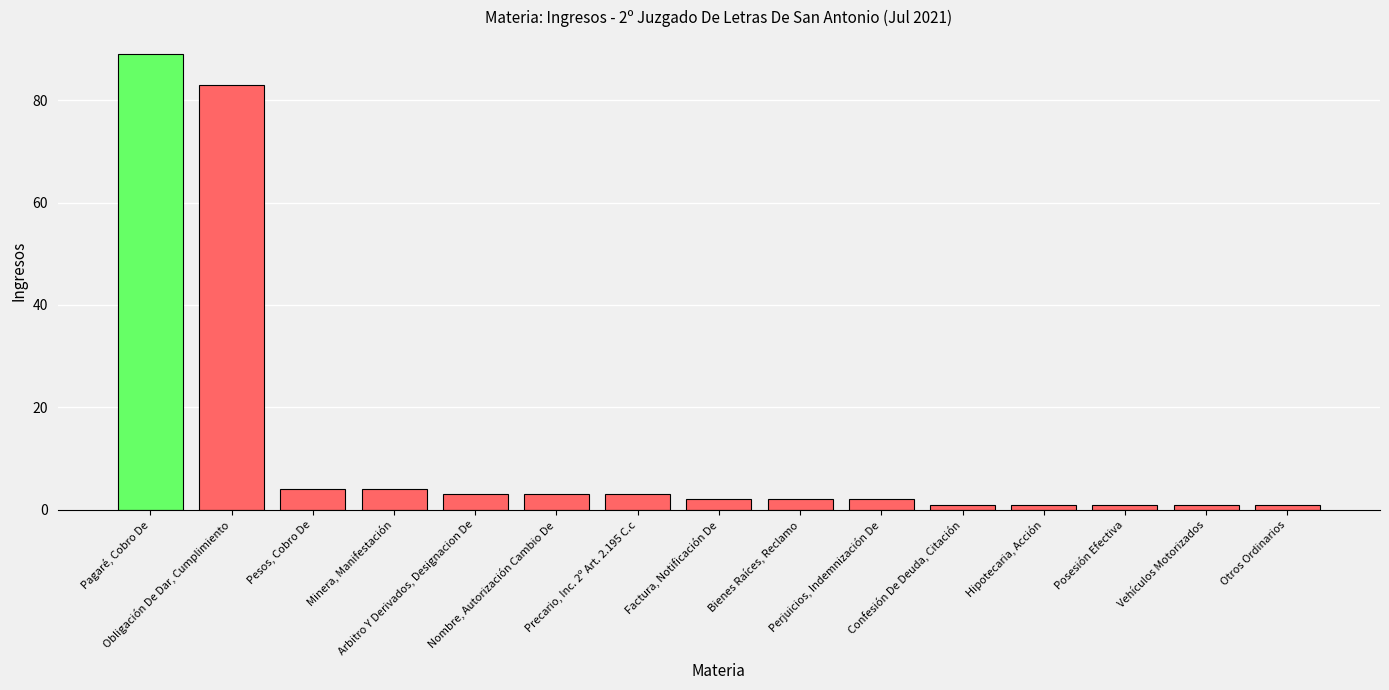

Count the number of data series in this chart.

1